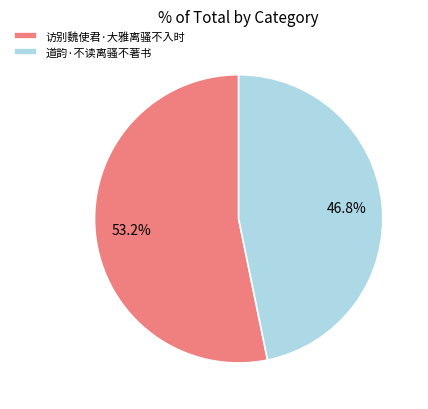

Which slice is the smallest?

道韵·不读离骚不著书